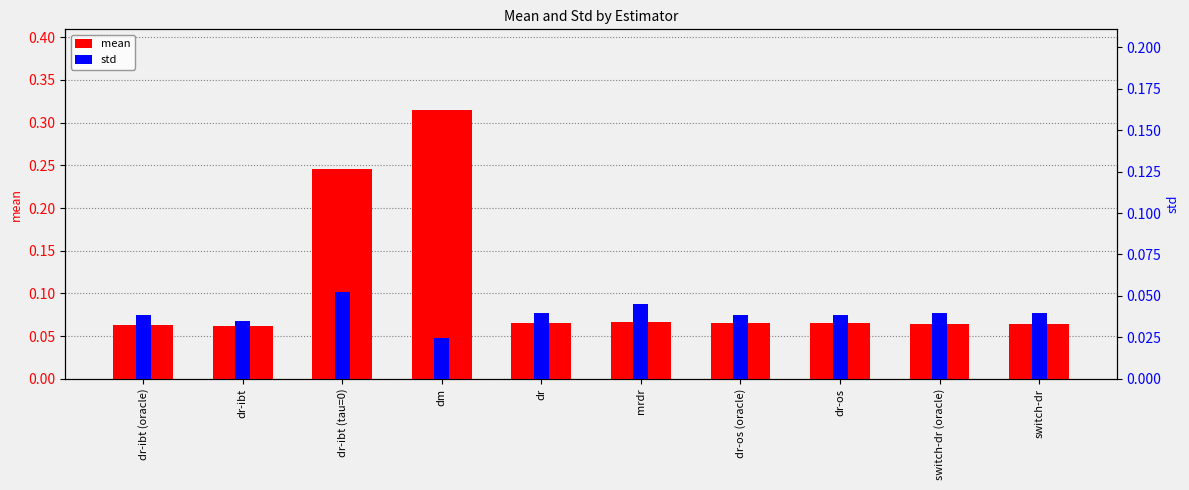

Read the mean value at switch-dr (oracle).

0.1